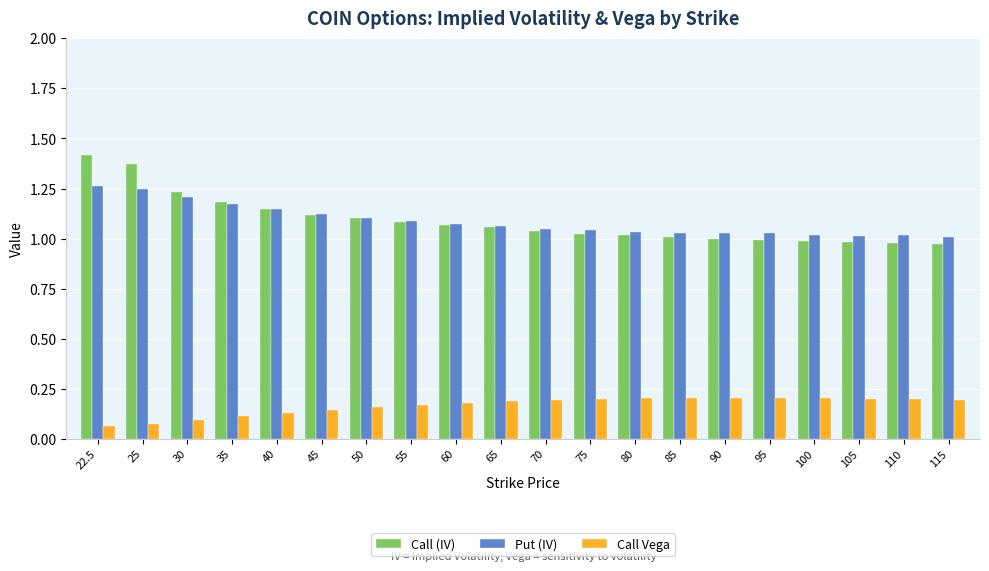

At how many categories does at least one series exceed 0?

20